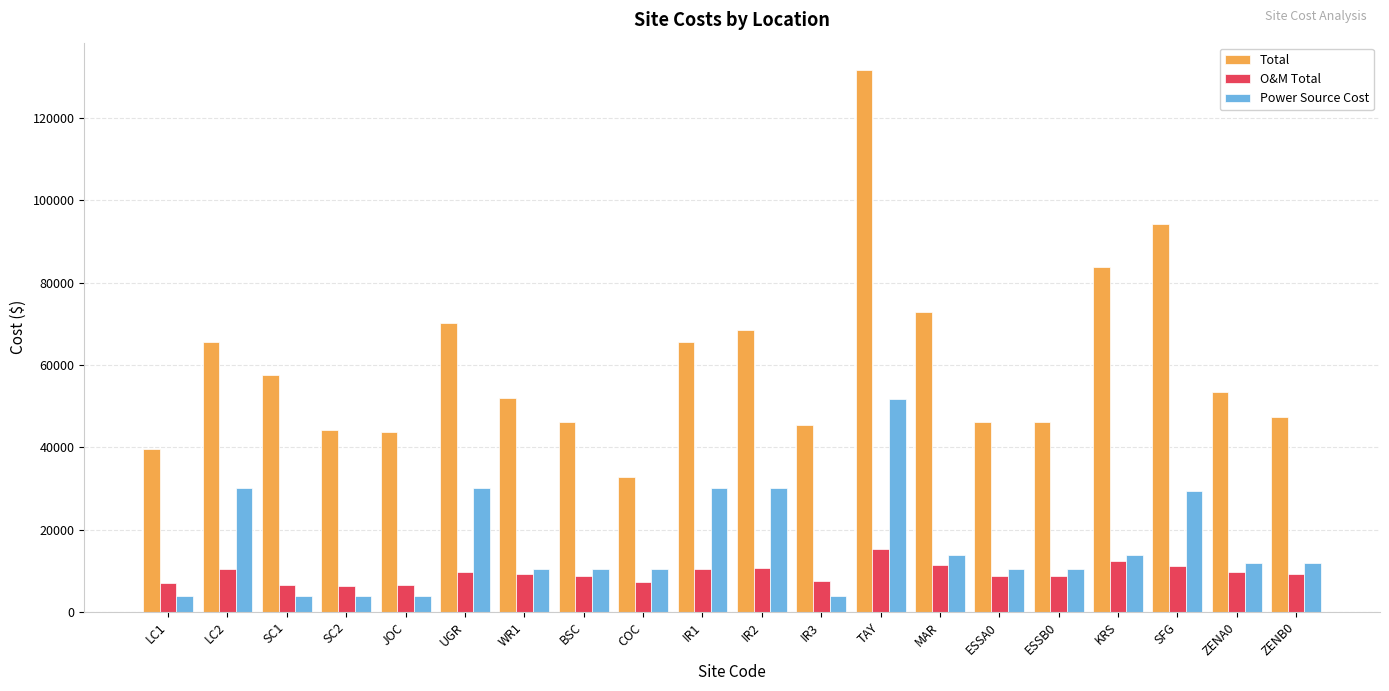

What is the spread (max minus min) of values at COC?

25335.2